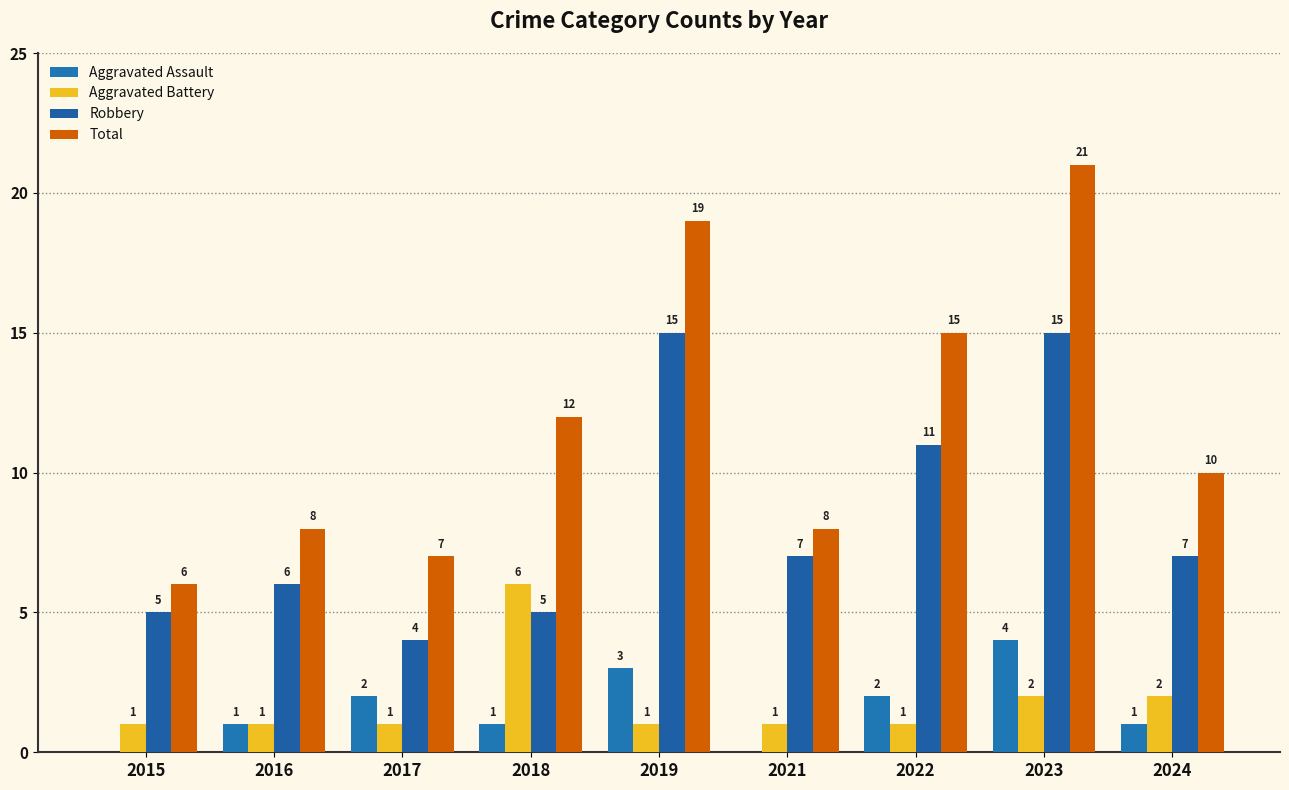

What is the average value of the Aggravated Assault series?

2